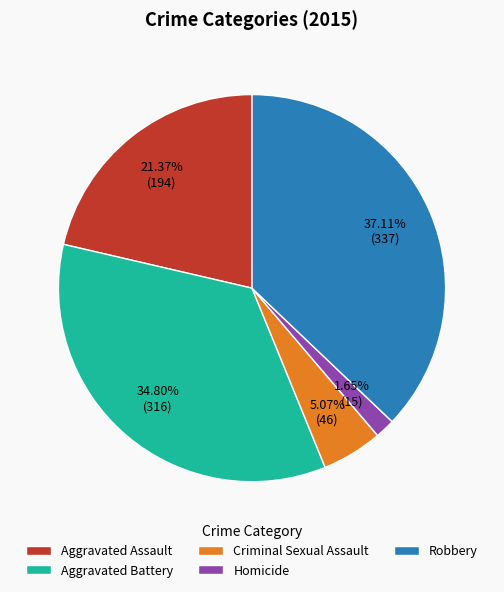

To the nearest percent, what is the difference between the largest and smallest slice percentages?

35%